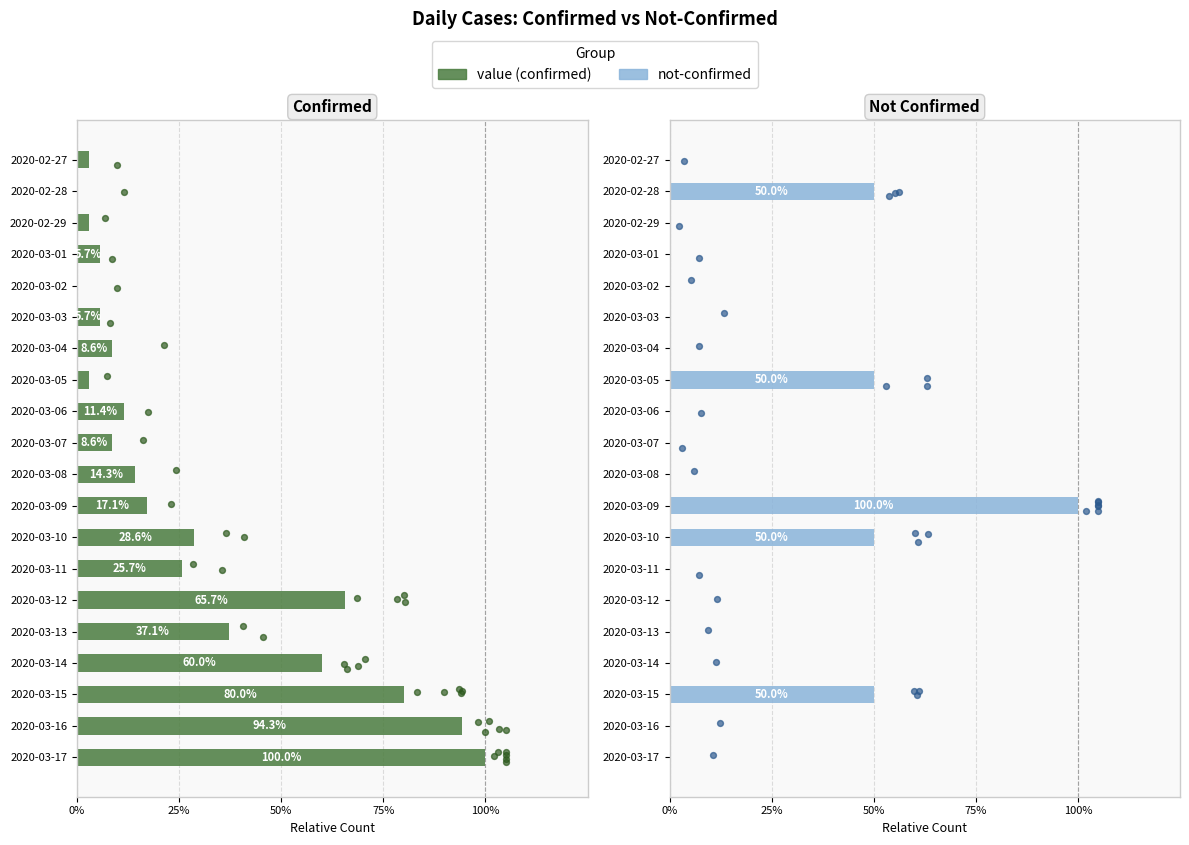

Which series has the largest total across all categories?

value